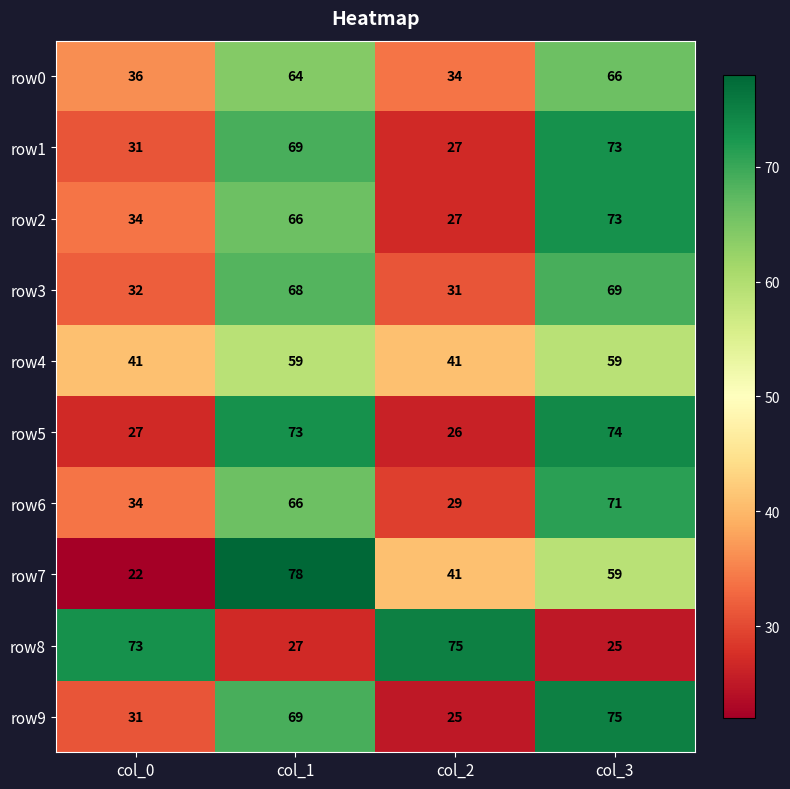

What is the minimum value shown in the chart?

22